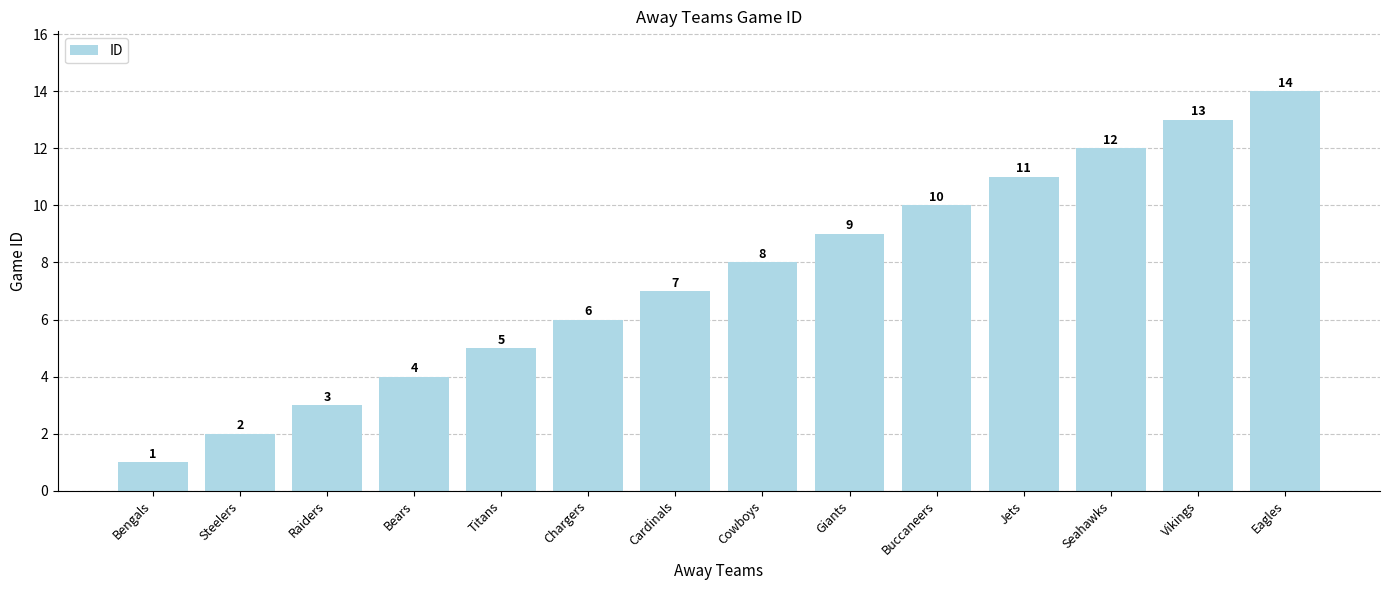

Count the number of data series in this chart.

1